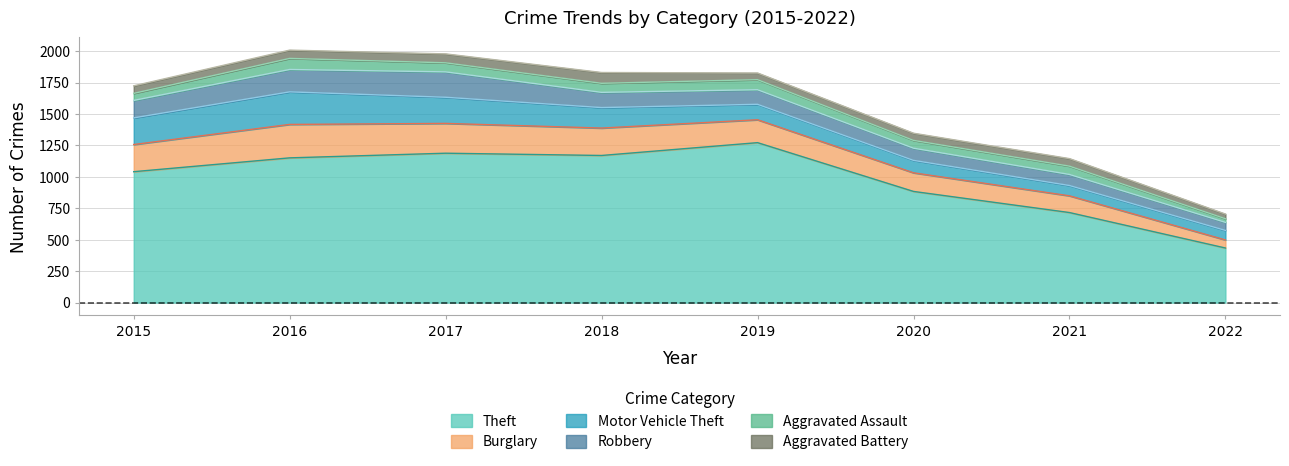

At which label does Theft first exceed 1151?

2017